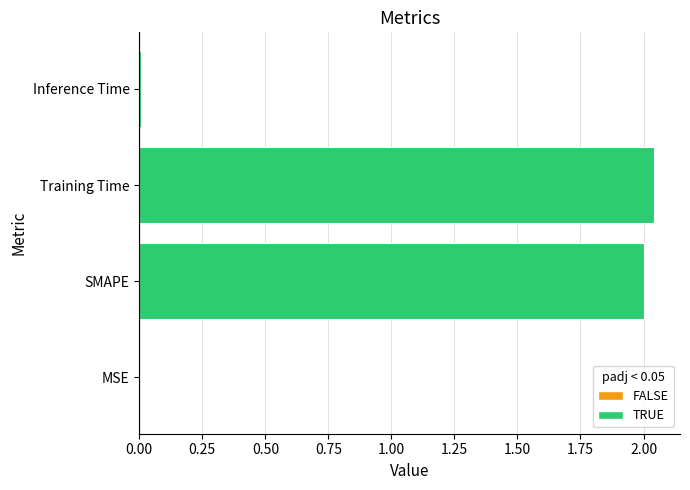

Which has a higher value, Training Time or MSE?

Training Time